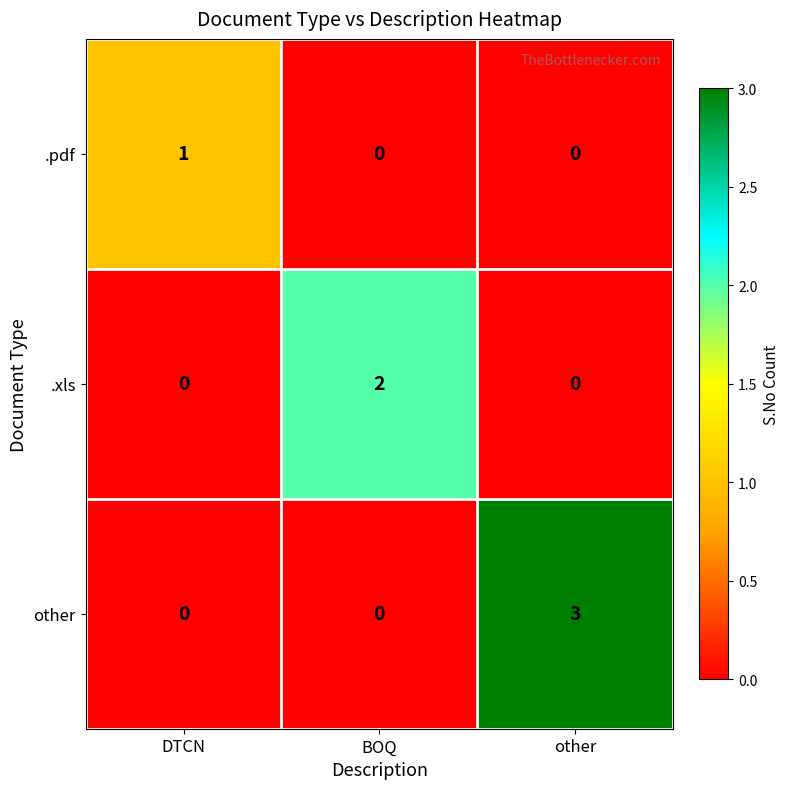

How many data points does each series have?

3